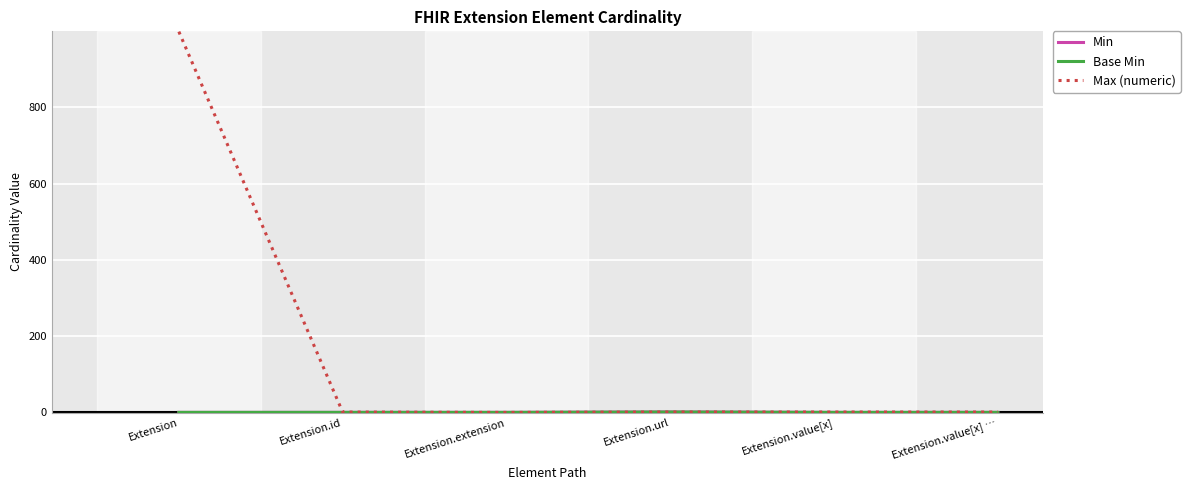

What is the label of the 1st point from the right?

Extension.value[x] …